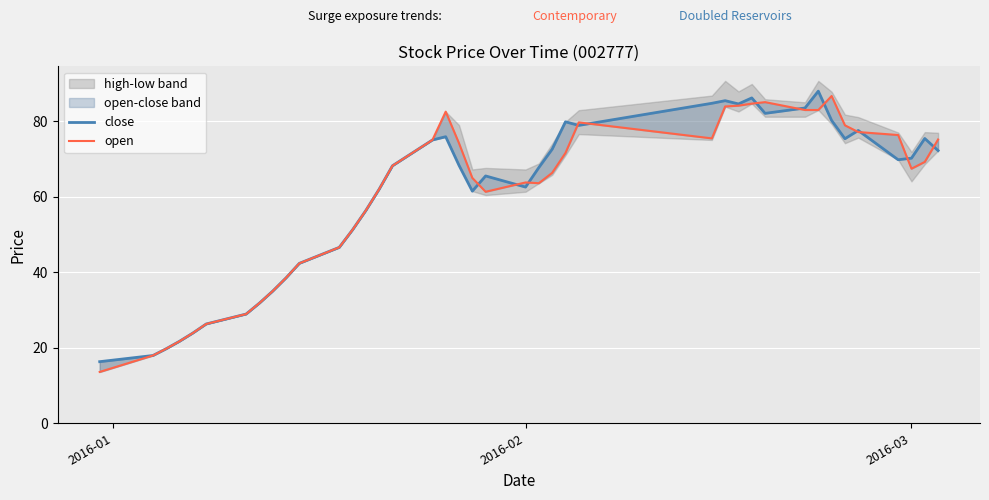

True or false: open has more than 1 points higher than both neighbors.

True